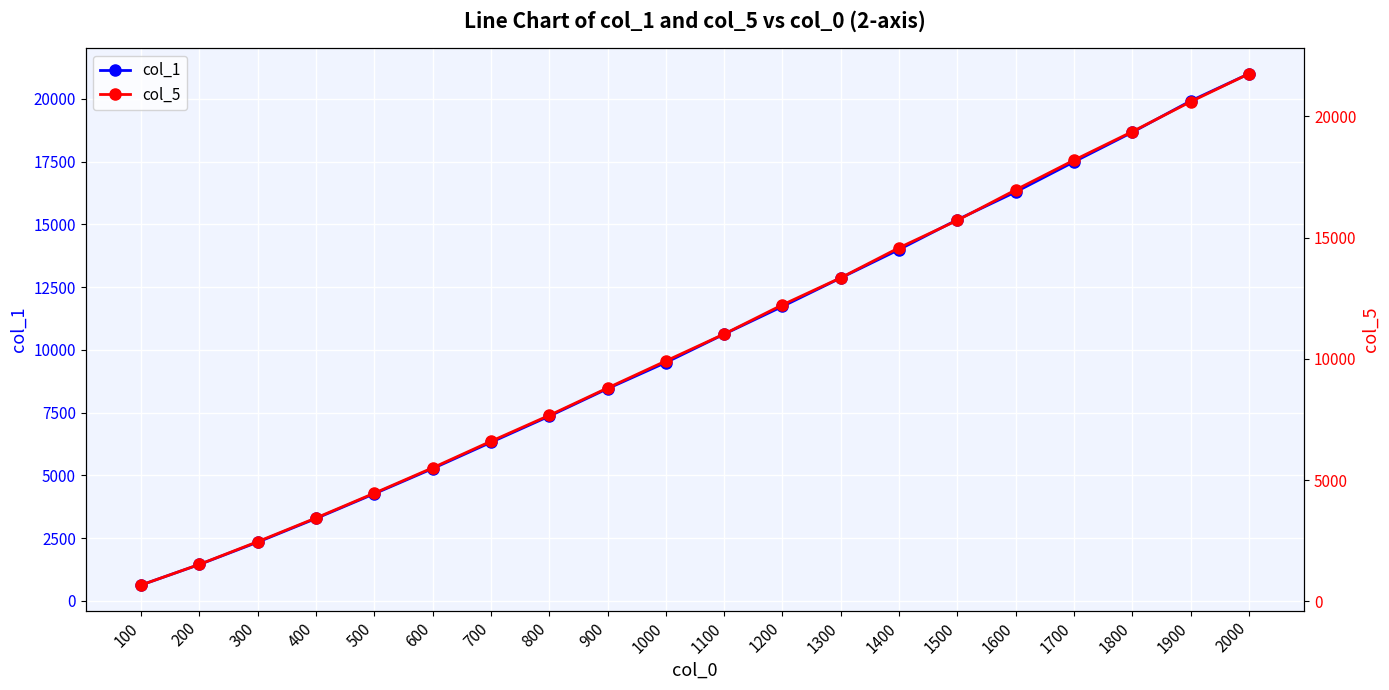

True or false: col_1 and col_5 intersect in this chart.

False